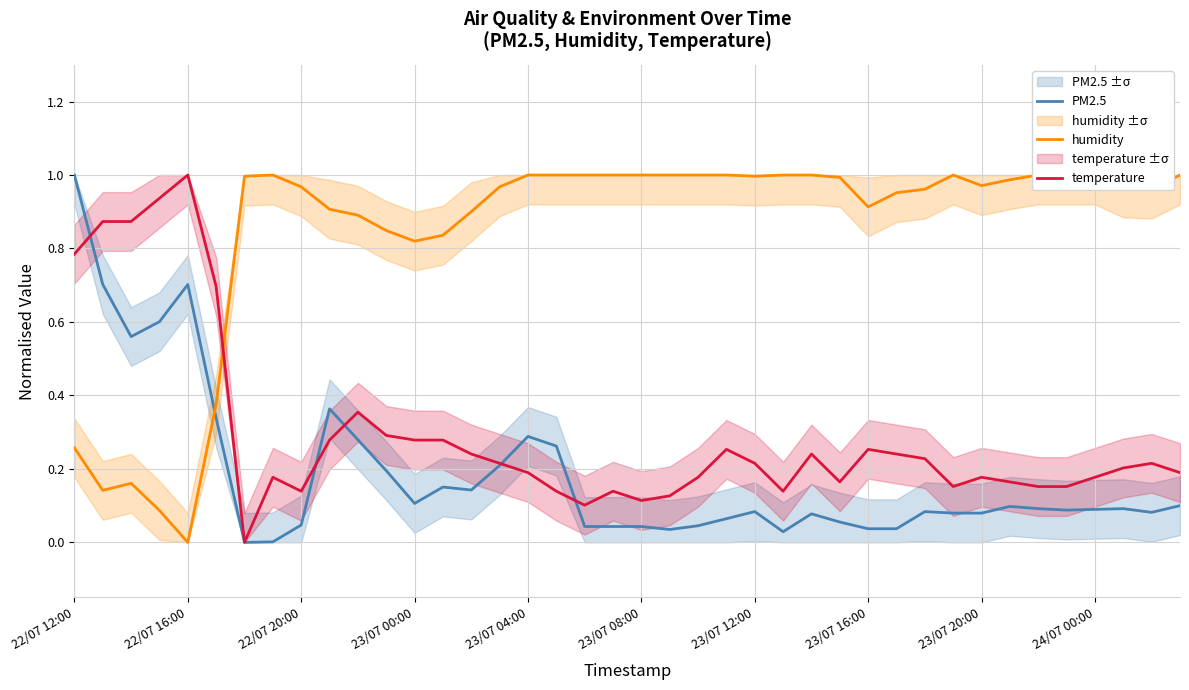

The value of temperature at 23/07 16:00 is 0.1. True or false?

False